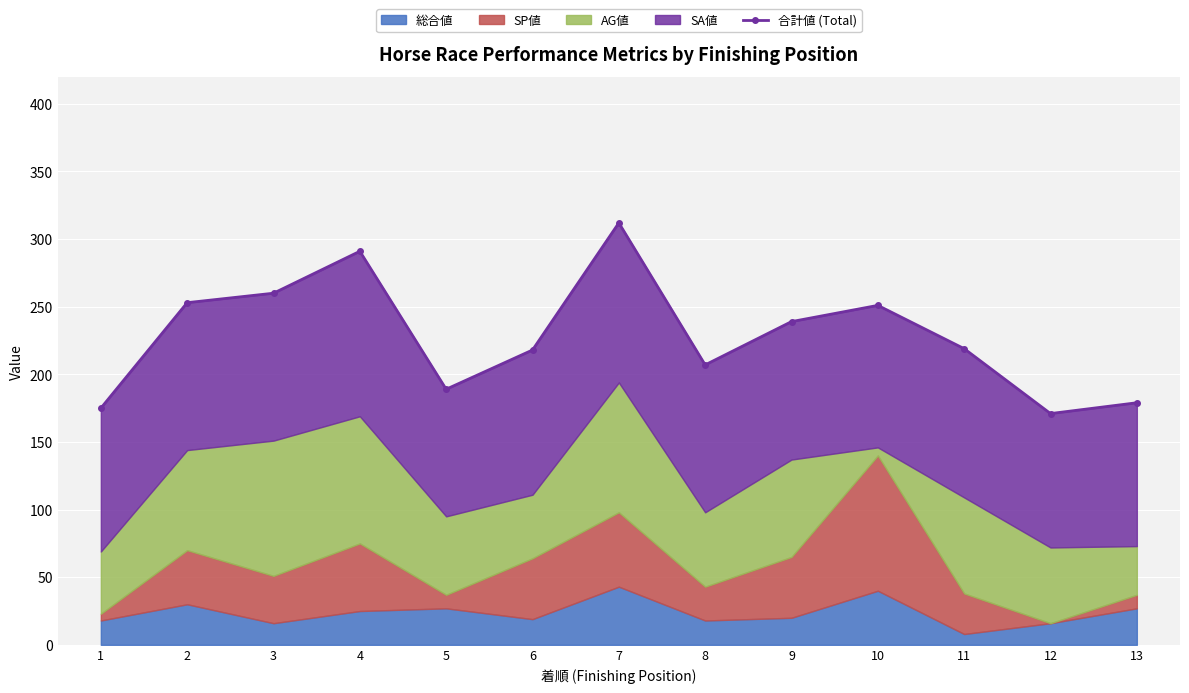

The chart shows a value of 189 at 5. True or false?

True